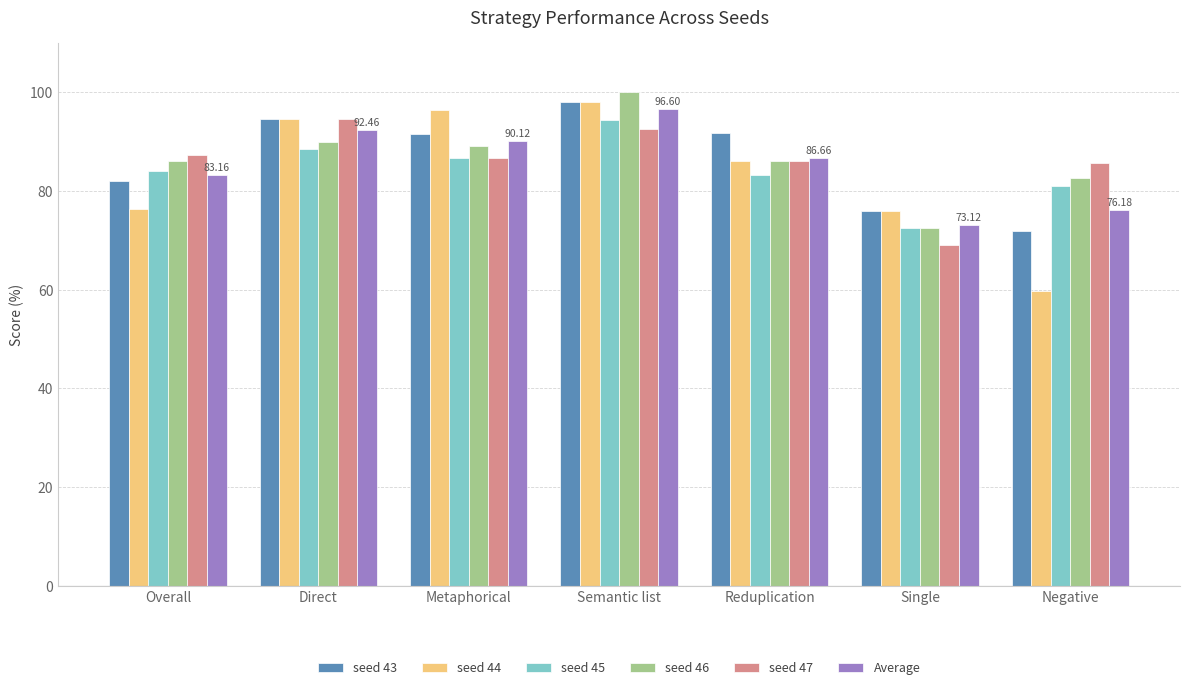

At how many categories does at least one series exceed 81?

6